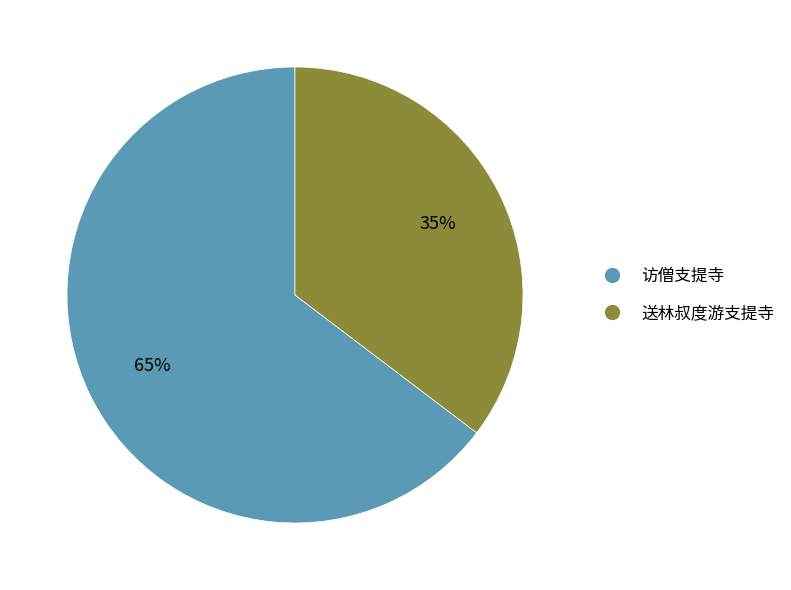

Is it true that 送林叔度游支提寺 is 40% of the pie?

False